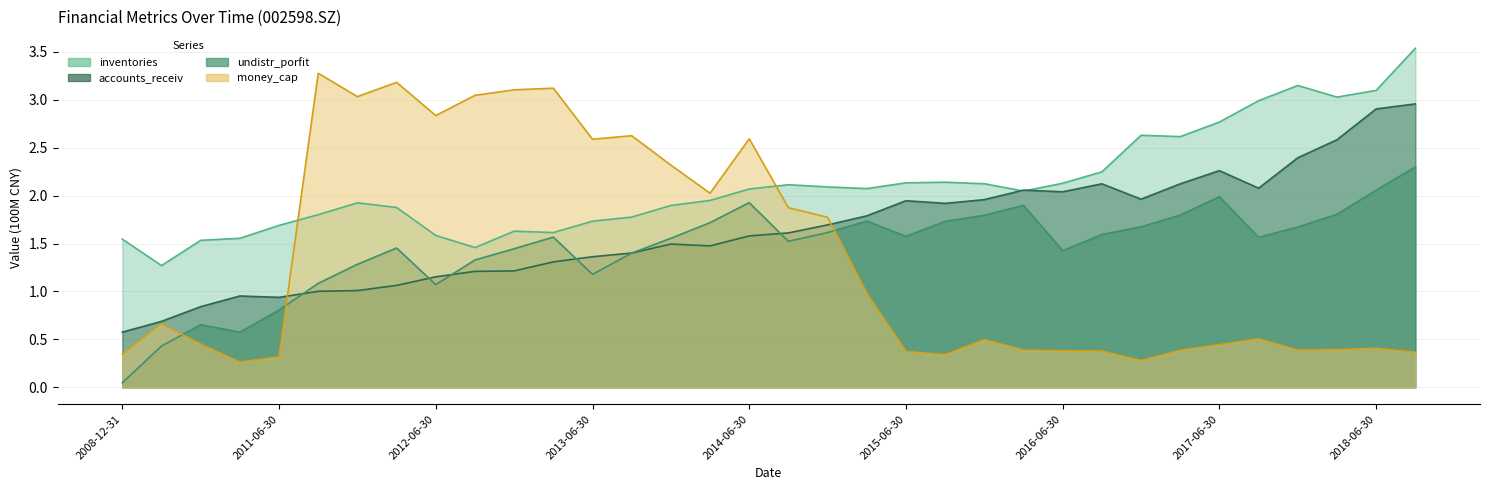

Where do money_cap and inventories first cross each other?

20110630 and 20110930